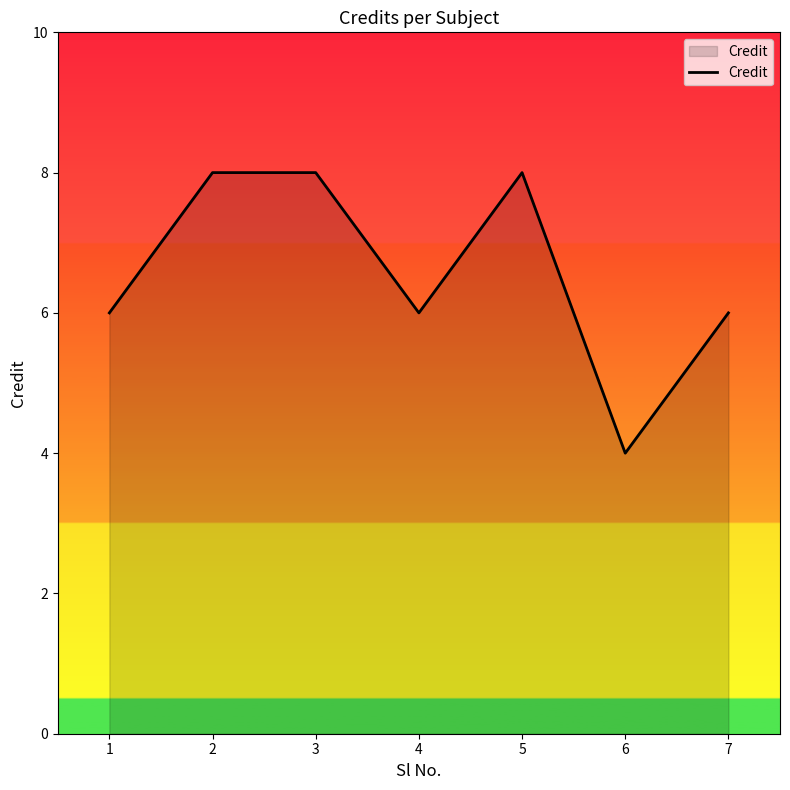

What is the average value?

7